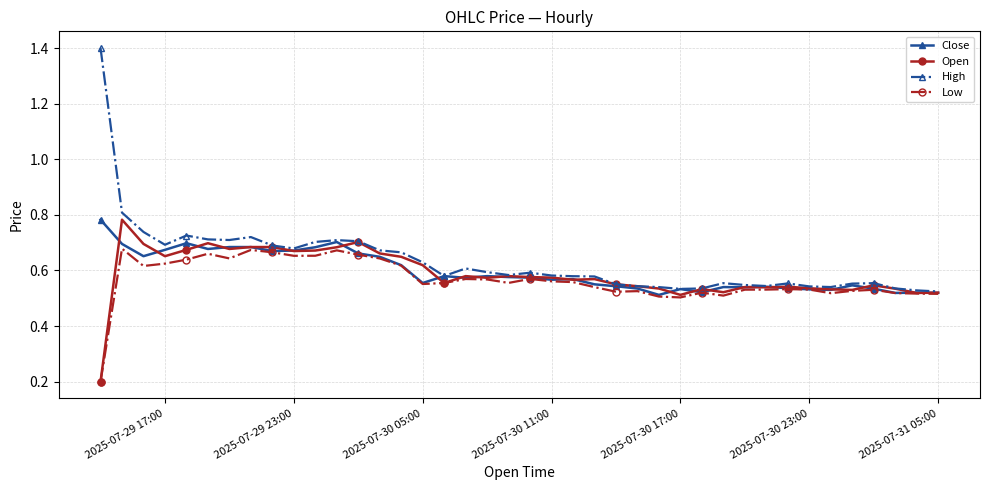

Count the Low values in the range 0 to 1.

40